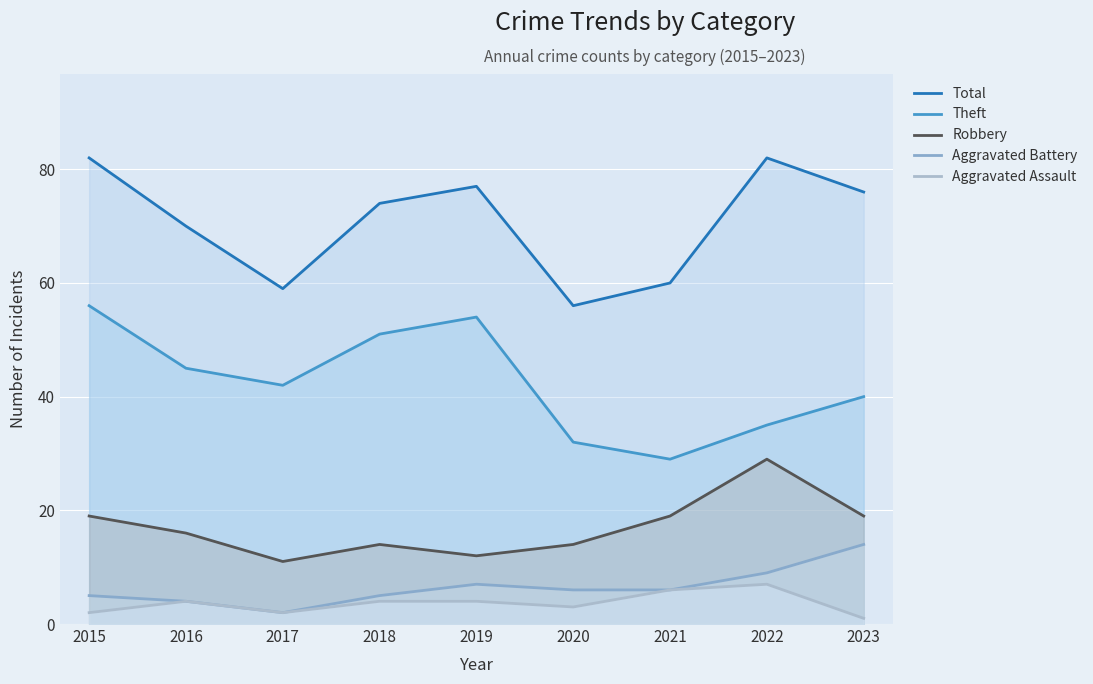

Reading left to right, what are all the values shown in this chart?

Total: 82	70	59	74	77	56	60	82	76
Theft: 56	45	42	51	54	32	29	35	40
Robbery: 19	16	11	14	12	14	19	29	19
Aggravated Battery: 5	4	2	5	7	6	6	9	14
Aggravated Assault: 2	4	2	4	4	3	6	7	1